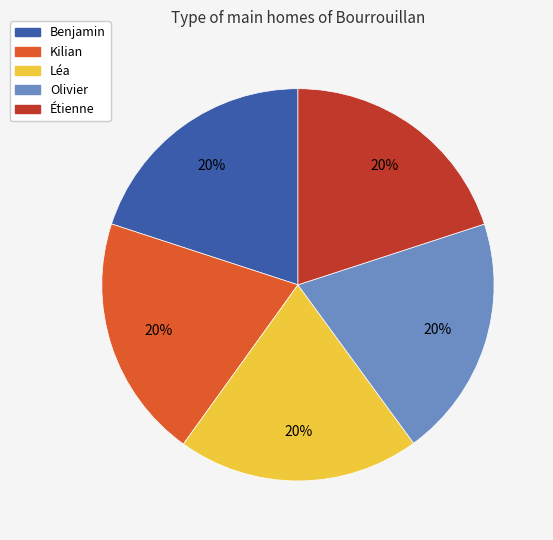

Do Étienne and Léa together represent more than half of the pie?

No